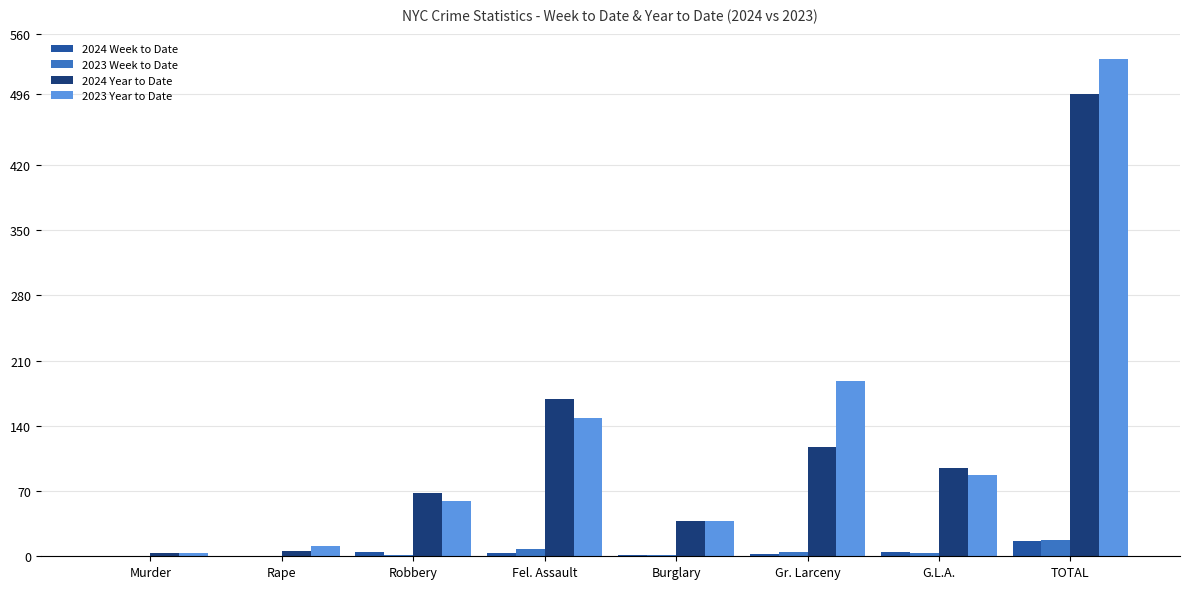

At which category does the chart reach its peak across all series?

TOTAL